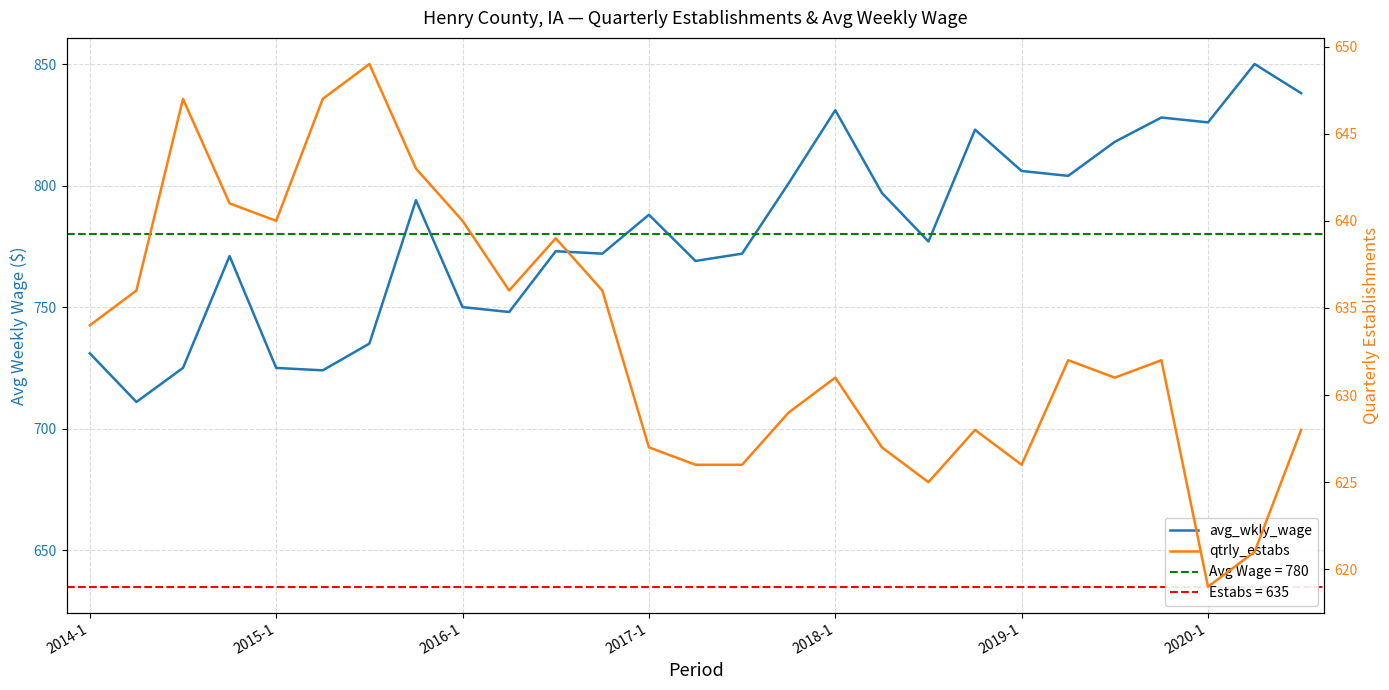

At 15, list the series in order from smallest to largest.

qtrly_estabs, avg_wkly_wage